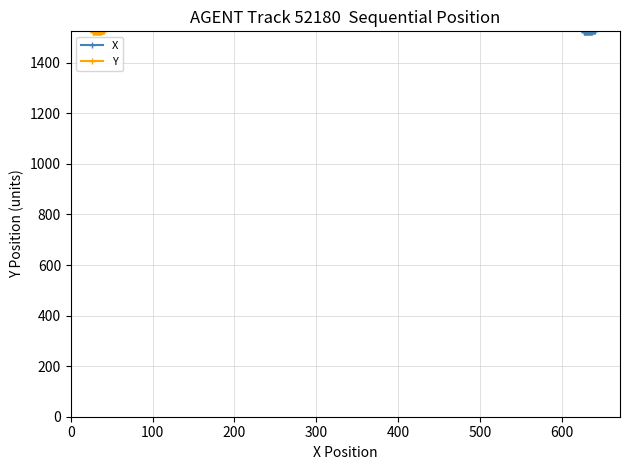

What are all the series names shown in the legend?

X, Y